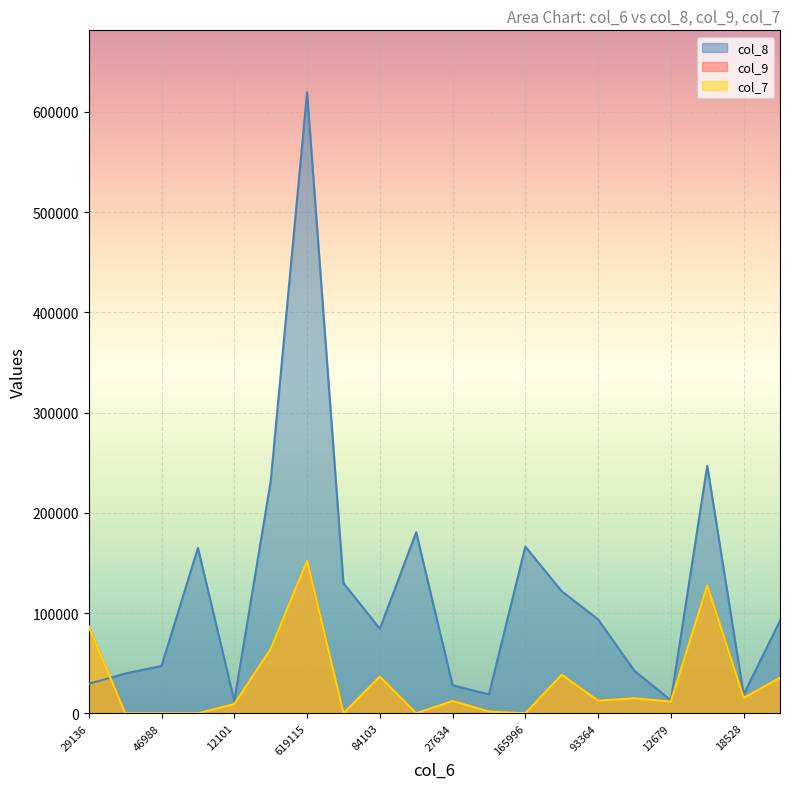

Reading left to right, what are all the values shown in this chart?

col_8: 29136=29436	39365=39665	46988=47288	164687=164987	12101=12401	230939=231239	619115=619415	129594=129894	84103=84403	180325=180625	27634=27934	18594=18894	165996=166296	121461=121761	93364=93664	42026=42326	12679=12979	246617=246917	18528=18828	92018=92318
col_9: 29136=86809	39365=0	46988=0	164687=0	12101=9435	230939=64477	619115=152340	129594=0	84103=36861	180325=0	27634=12487	18594=1955	165996=0	121461=38698	93364=12845	42026=15192	12679=11863	246617=127781	18528=15586	92018=35654
col_7: 29136=86609	39365=0	46988=0	164687=0	12101=9235	230939=64277	619115=152140	129594=0	84103=36661	180325=0	27634=12287	18594=1755	165996=0	121461=38498	93364=12645	42026=14992	12679=11663	246617=127581	18528=15386	92018=35454